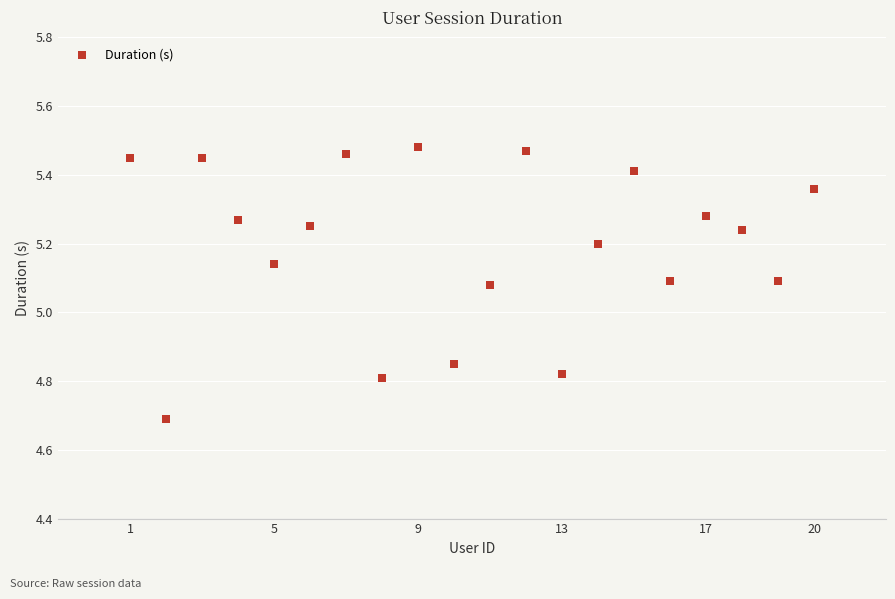

What is the range of Y values (max minus min)?

0.8